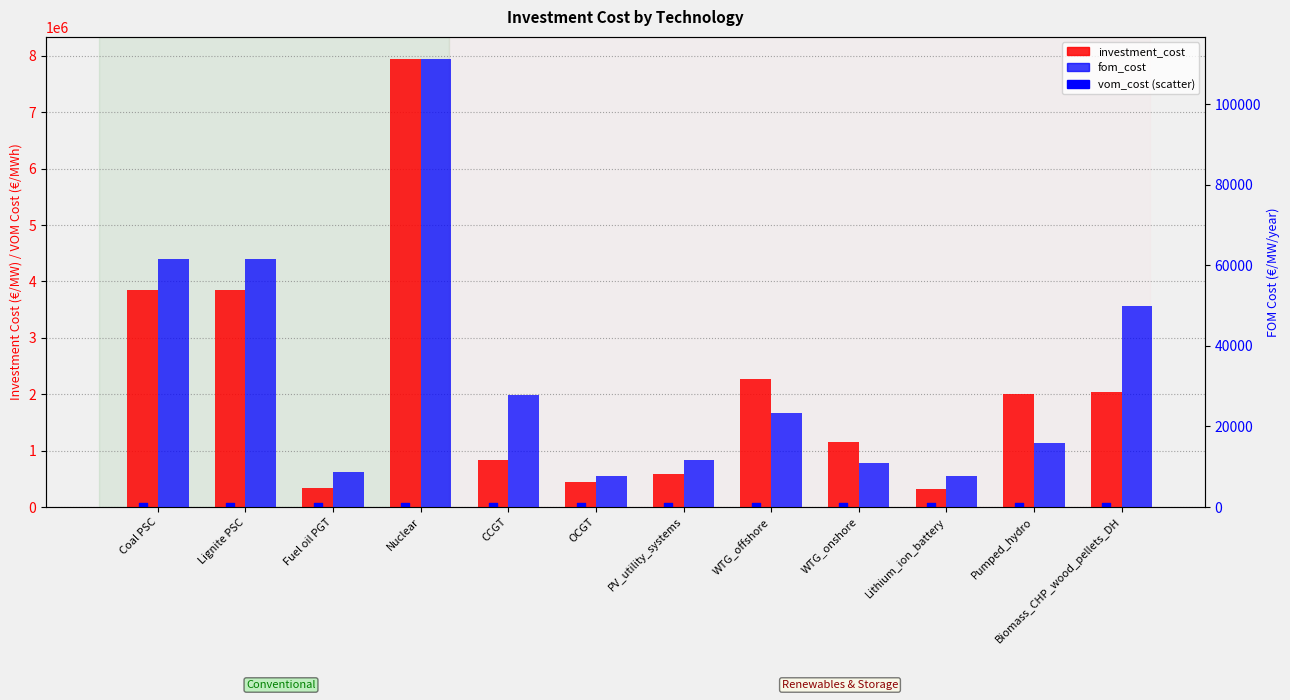

Which series reaches the maximum Y coordinate?

investment_cost